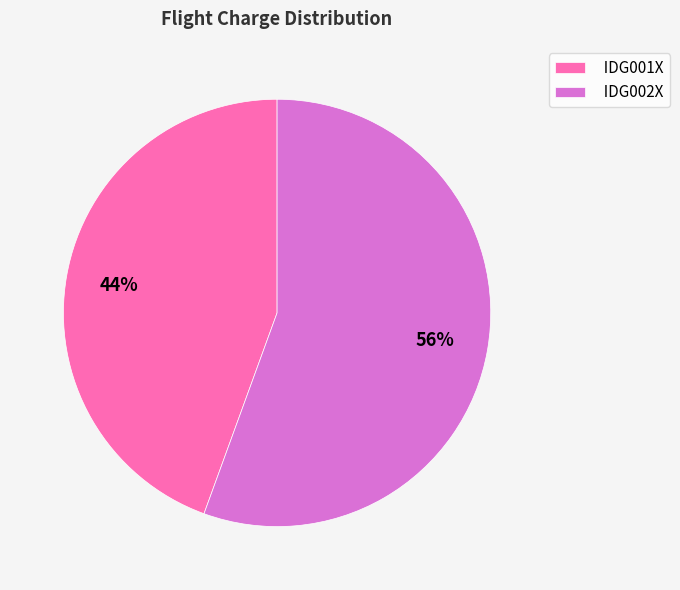

Does any single category account for the majority?

Yes